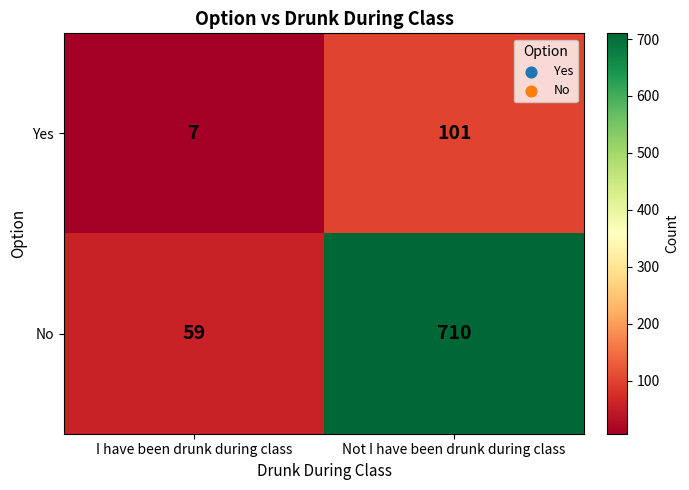

What is the sum of all Yes values?

108